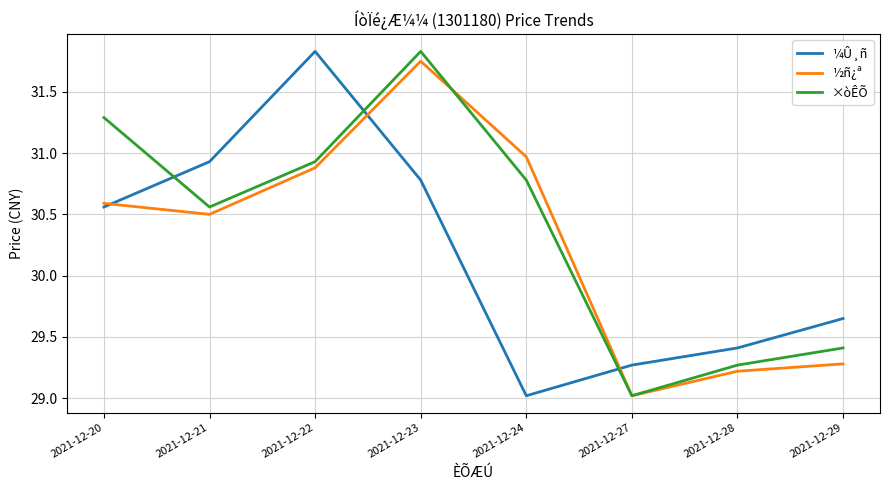

How many lines are shown in the chart?

3